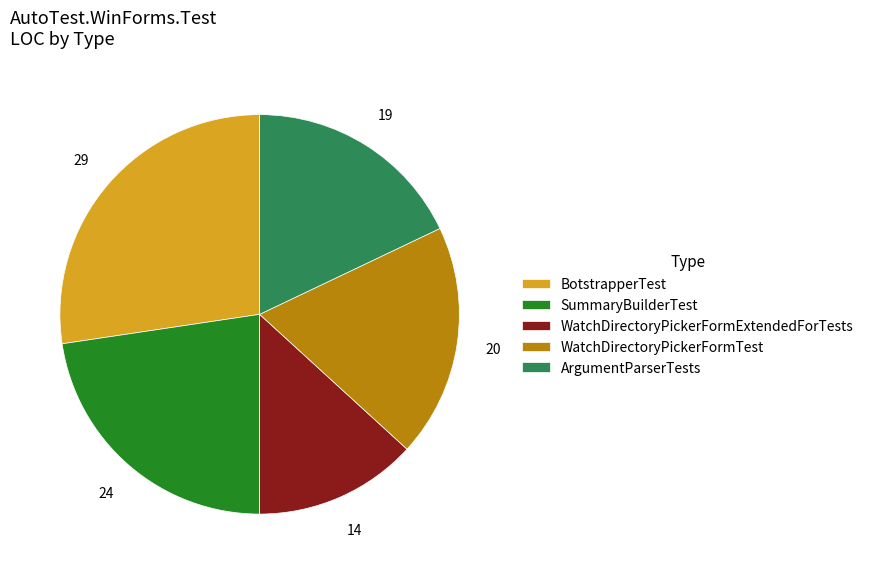

Do WatchDirectoryPickerFormTest and SummaryBuilderTest together represent more than half of the pie?

No